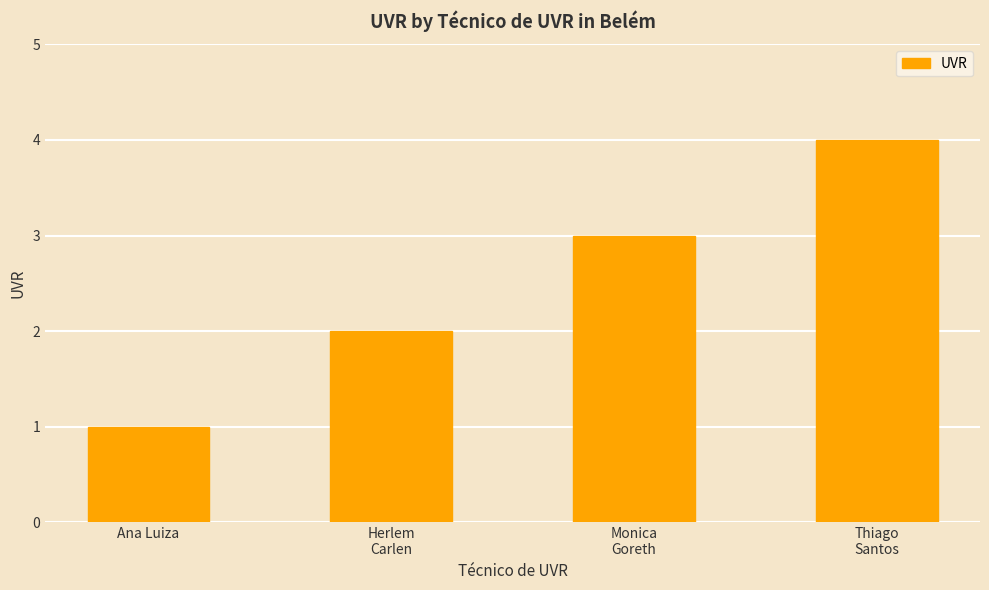

Reading right to left, what are all the values shown in this chart?

Thiago
Santos=4	Monica
Goreth=3	Herlem
Carlen=2	Ana Luiza=1